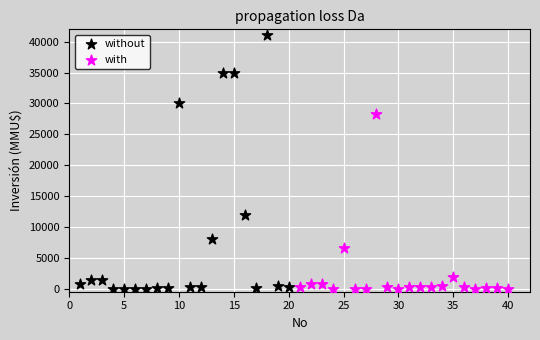

Which series reaches the maximum Y coordinate?

without